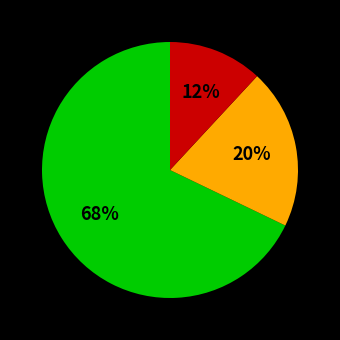

Does any single category account for the majority?

Yes